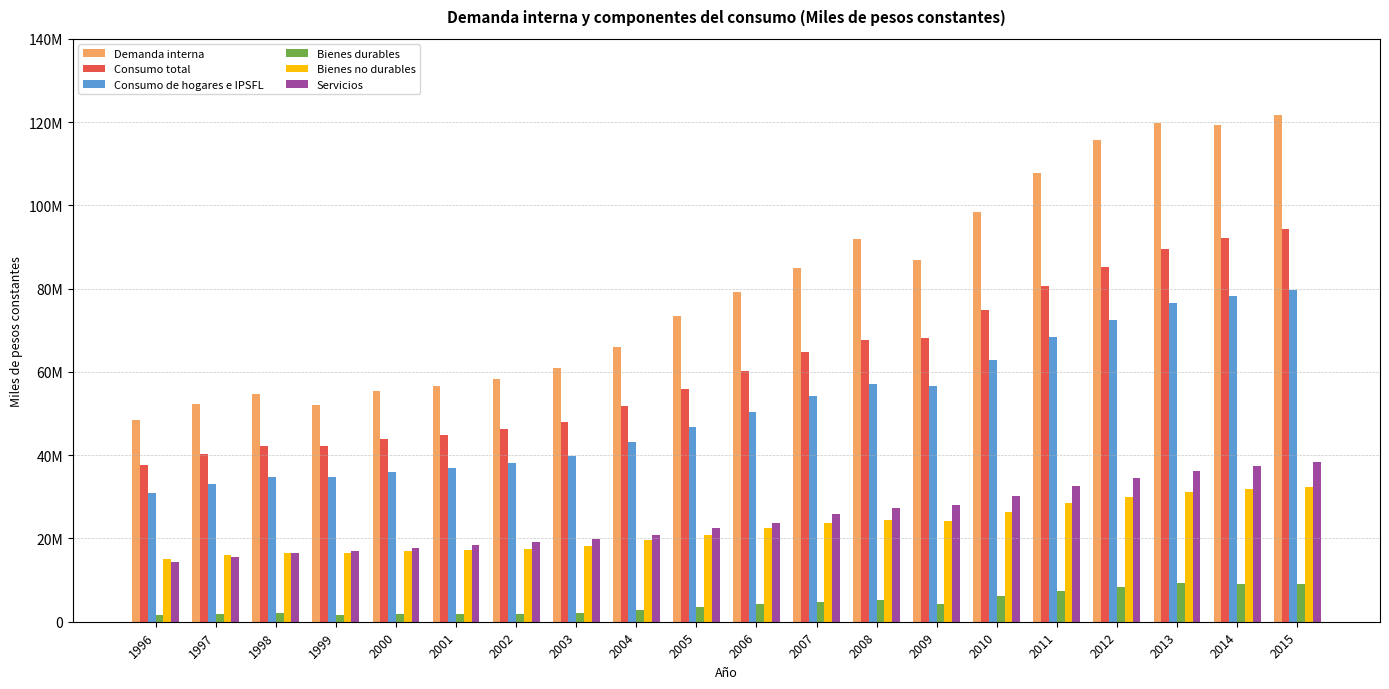

At which label is Bienes no durables closest to 23706745?

2007